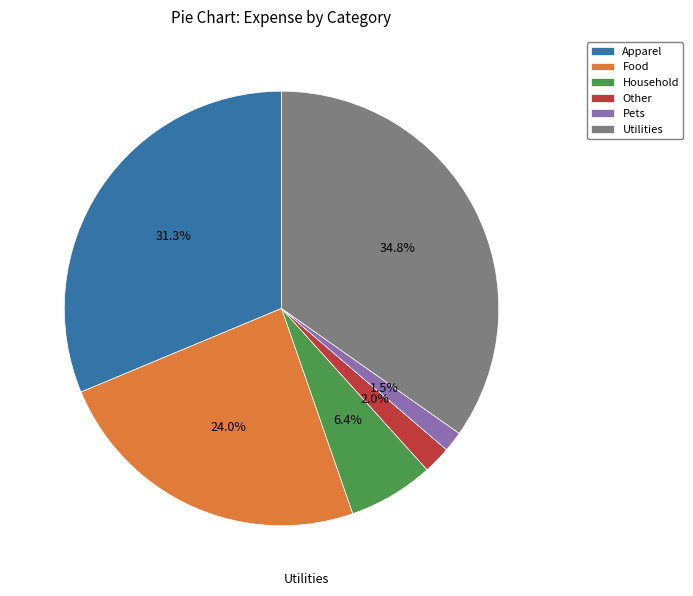

Is the sum of Household and Food greater than half?

No